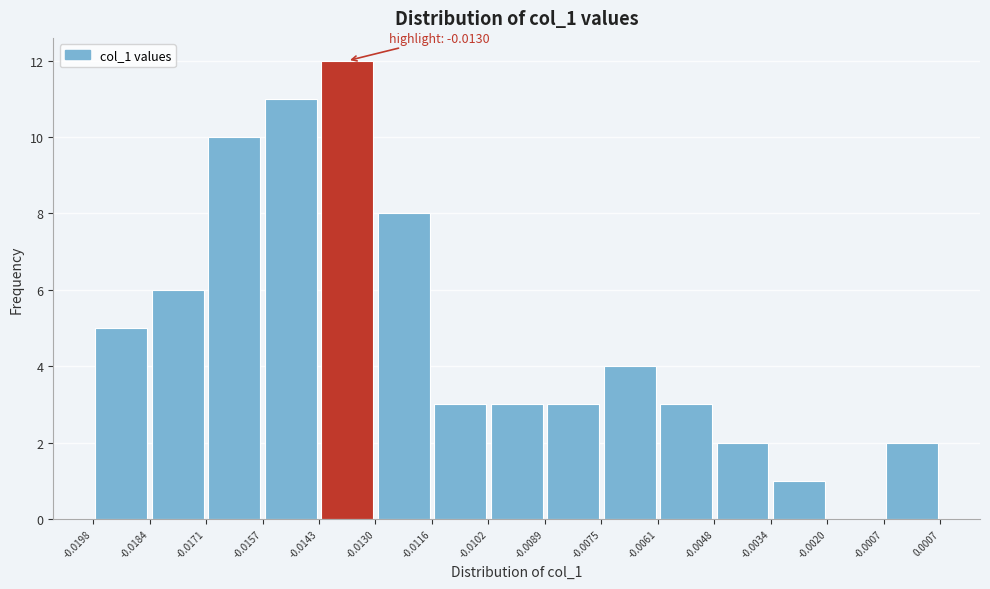

Over which range of the x-axis is the bar tallest?

-0.0143 to -0.0130